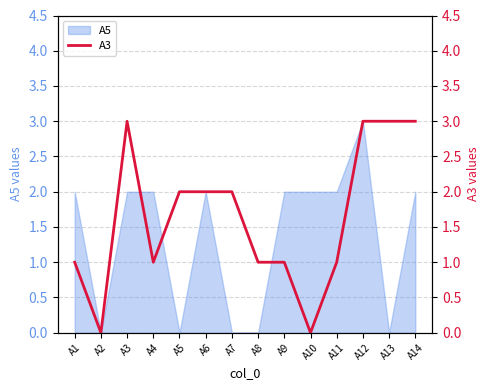

True or false: the data shows 2 at A9.

False